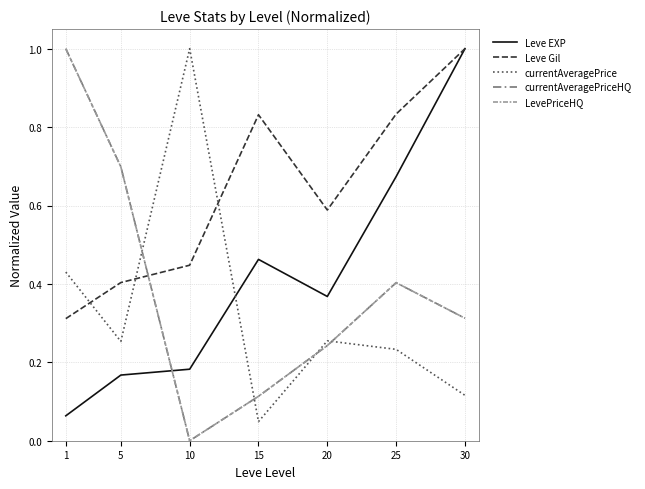

Does the chart display data point markers on the line(s)?

No